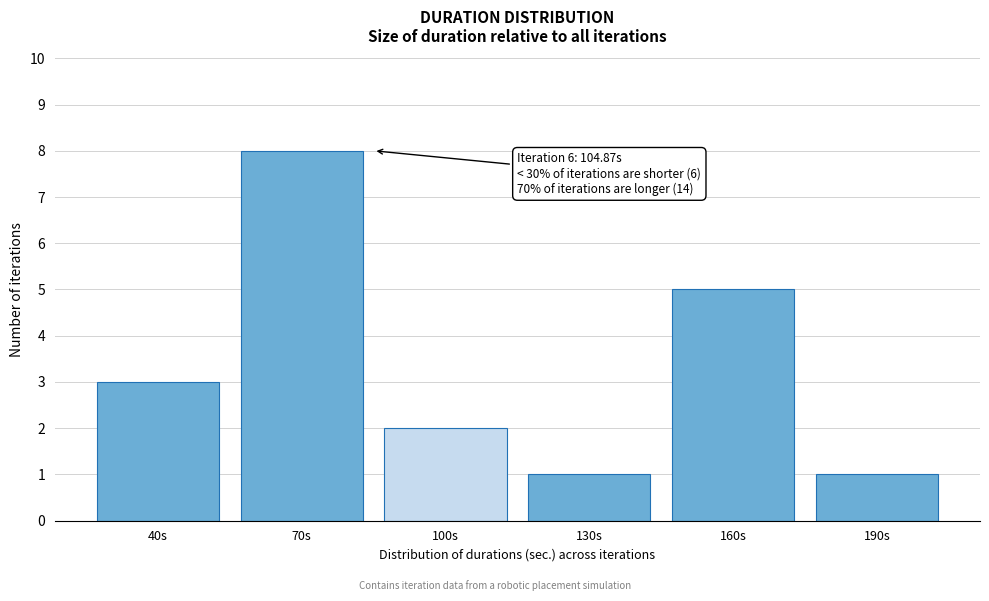

Reading left to right, transcribe all the data shown in this chart.

3	8	2	1	5	1